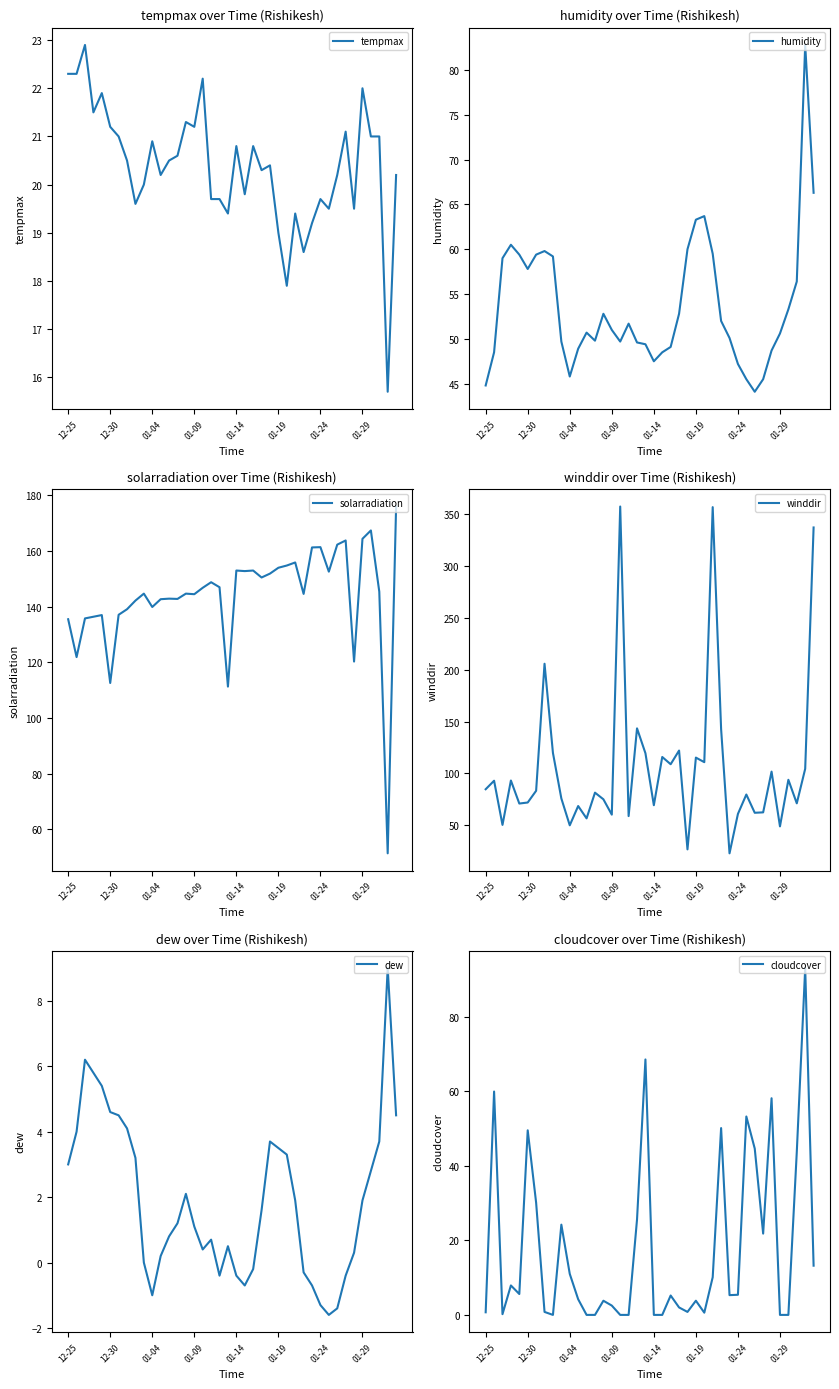

In humidity, how many points are lower than both neighbors (excluding endpoints)?

6